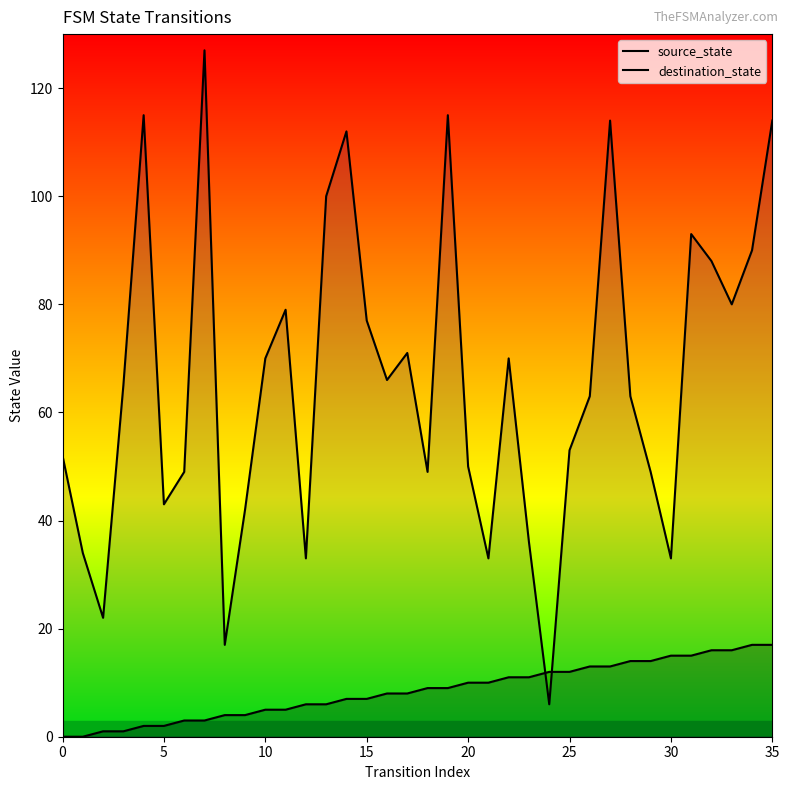

How many values in the destination_state series exceed 65?

17